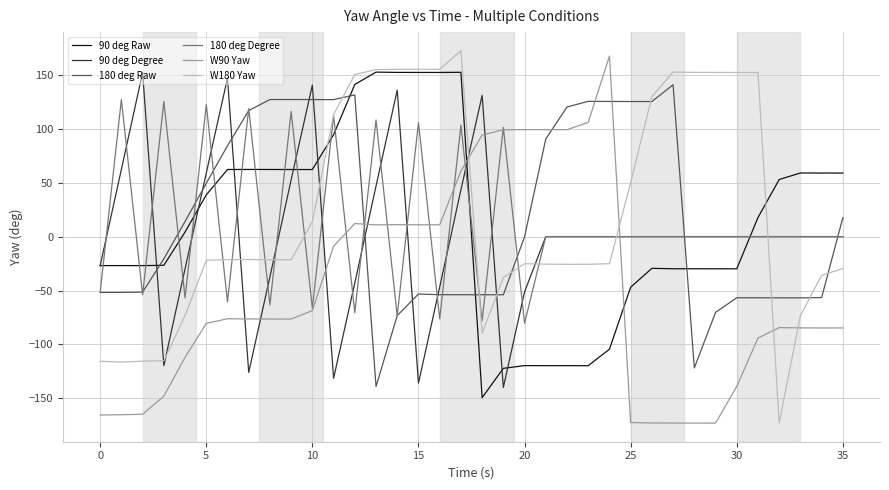

What is the maximum value shown in the chart?

172.4